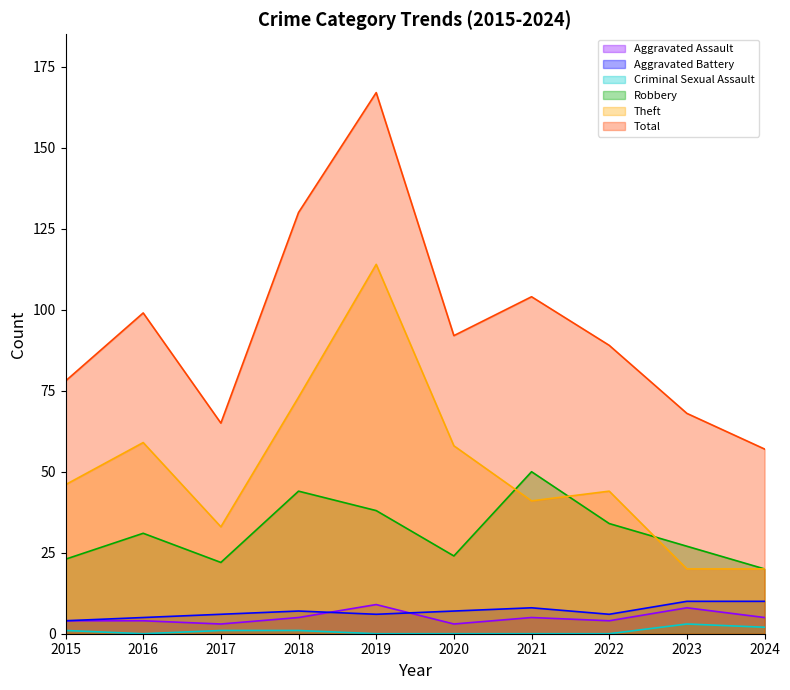

Which category has the highest value in the Total series?

2019